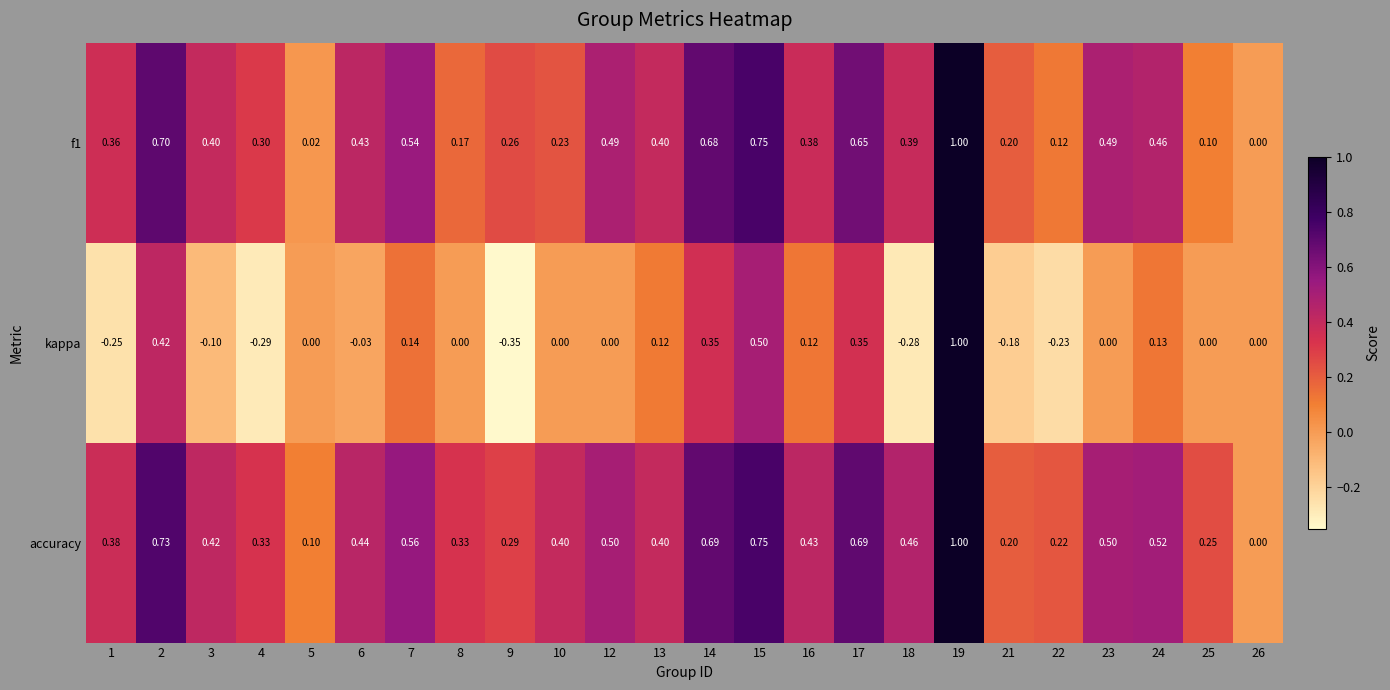

At which category is the sum across all series the highest?

19